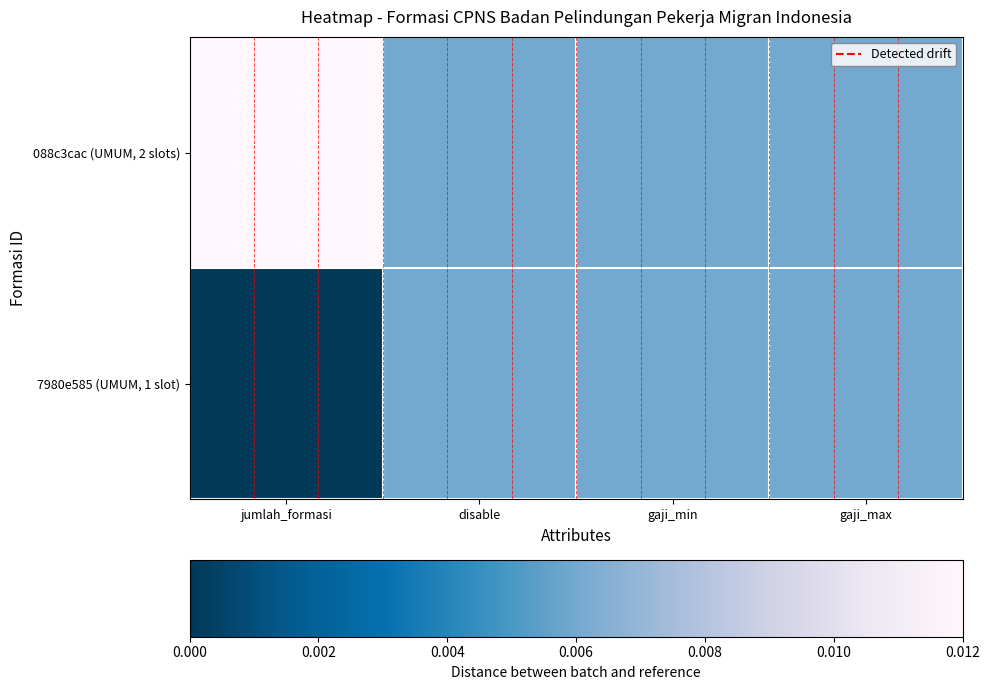

Rank the series at disable from lowest to highest value.

088c3cac (UMUM, 2 slots), 7980e585 (UMUM, 1 slot)